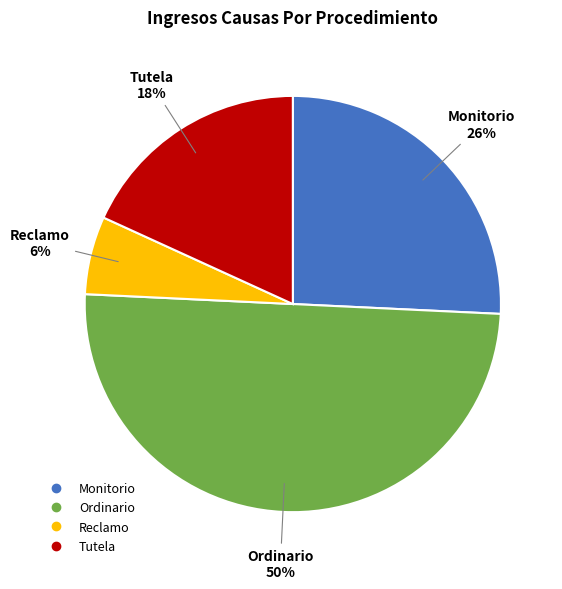

To the nearest percent, what is the difference between the largest and smallest slice percentages?

44%